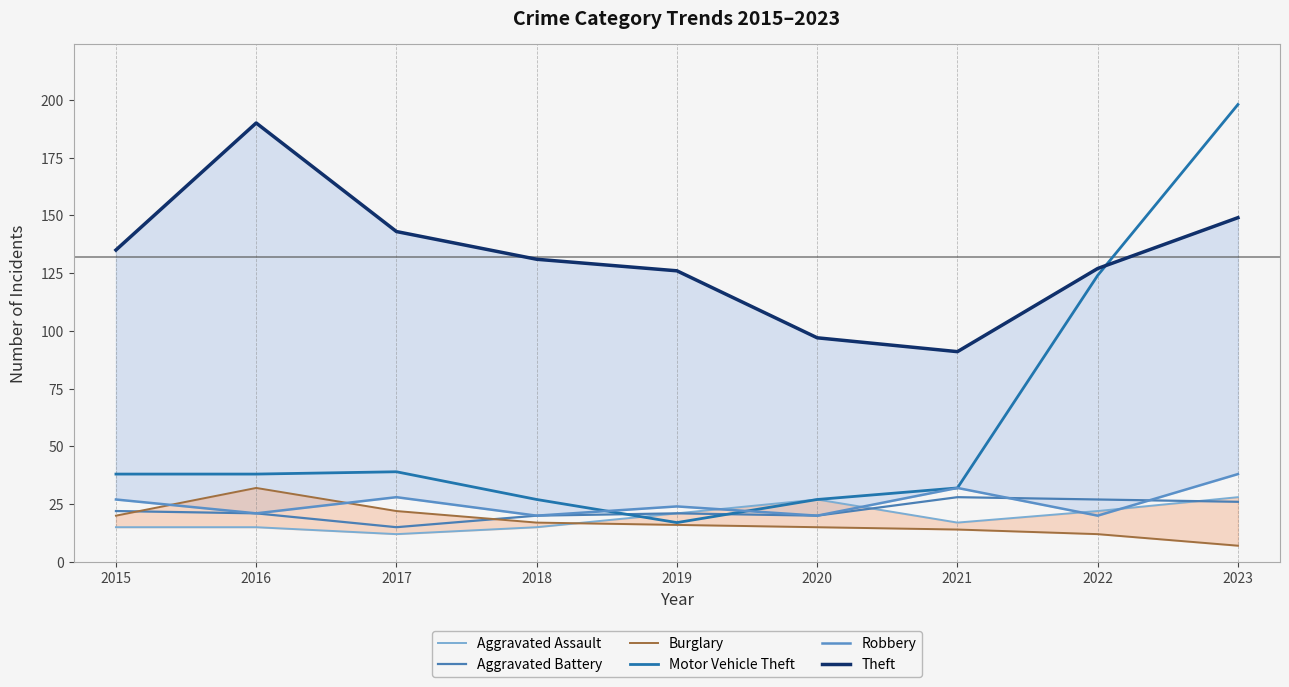

Reading left to right, extract all data points from this chart.

Aggravated Assault: 2015=15	2016=15	2017=12	2018=15	2019=21	2020=27	2021=17	2022=22	2023=28
Aggravated Battery: 2015=22	2016=21	2017=15	2018=20	2019=21	2020=20	2021=28	2022=27	2023=26
Burglary: 2015=20	2016=32	2017=22	2018=17	2019=16	2020=15	2021=14	2022=12	2023=7
Motor Vehicle Theft: 2015=38	2016=38	2017=39	2018=27	2019=17	2020=27	2021=32	2022=124	2023=198
Robbery: 2015=27	2016=21	2017=28	2018=20	2019=24	2020=20	2021=32	2022=20	2023=38
Theft: 2015=135	2016=190	2017=143	2018=131	2019=126	2020=97	2021=91	2022=127	2023=149